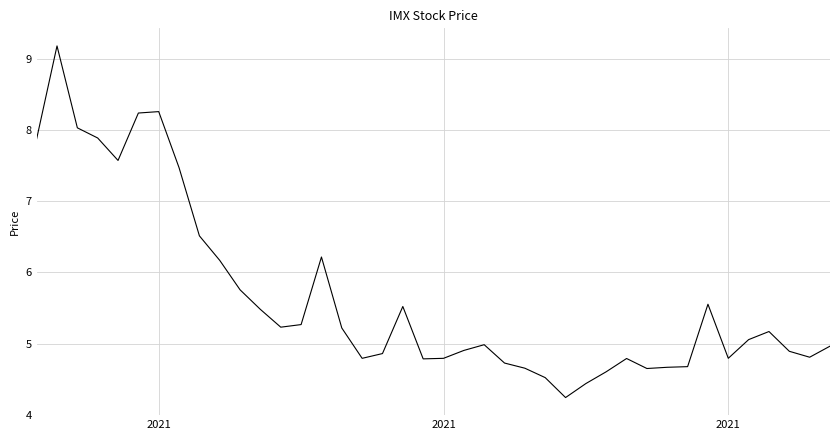

What is the difference between the maximum and minimum values?

4.9